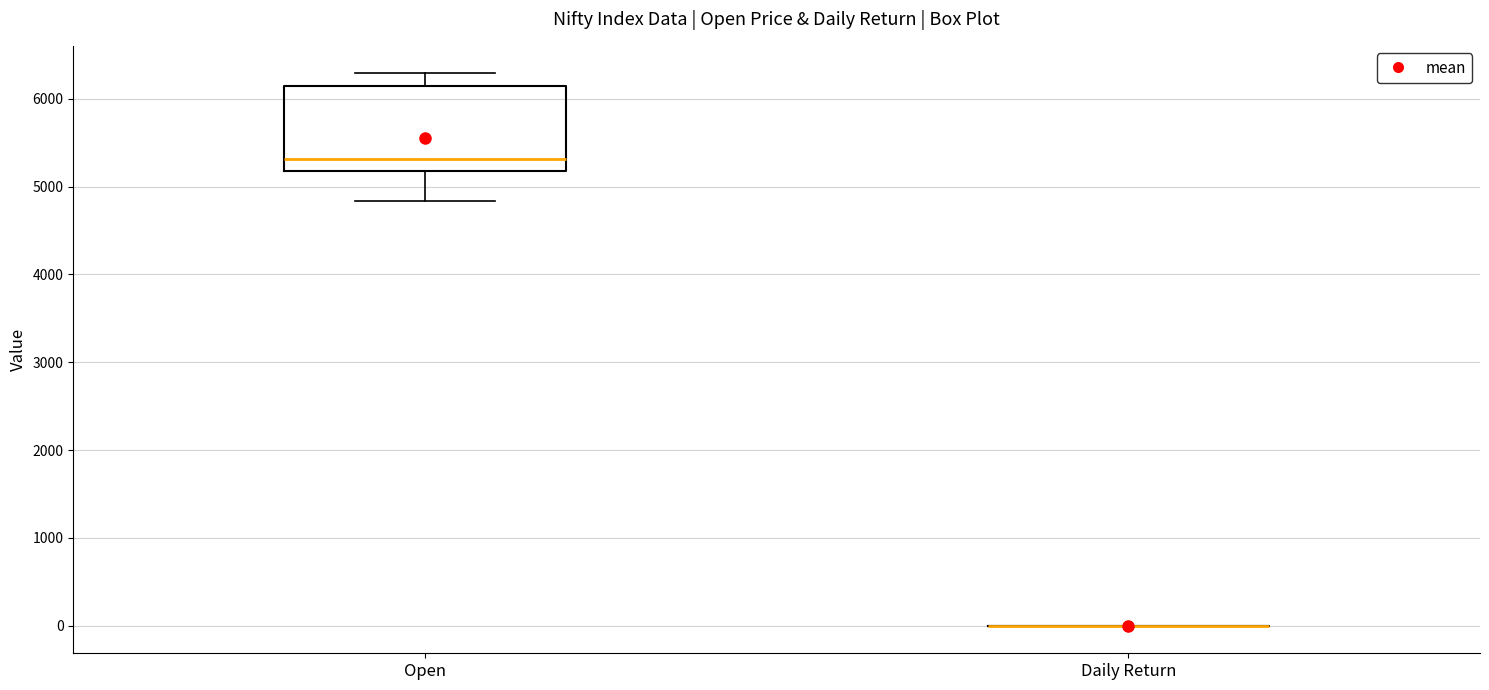

Reading left to right, transcribe this box plot: for each box, give where its median line is, the range the box spans, and where its two whiskers end, as read against the y-axis. The values are not printed on the chart, so give them approximately, as read against the axis.

Open: median 5300, box 5200 to 6100, whiskers 4800 to 6300
Daily Return: box collapsed to a line at 0, whiskers 0 to 0